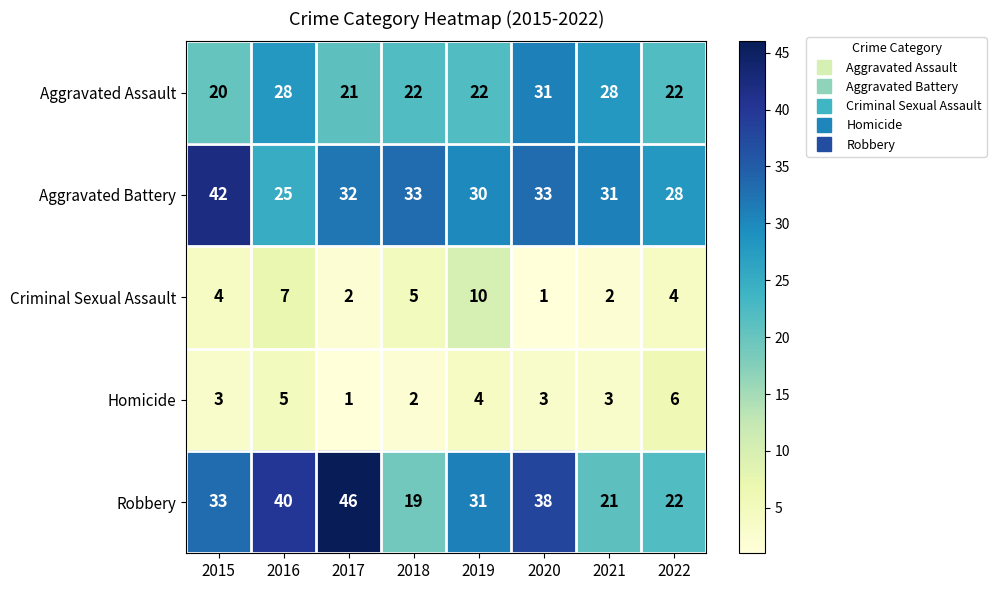

What is the difference between the highest and lowest values at 2018?

31